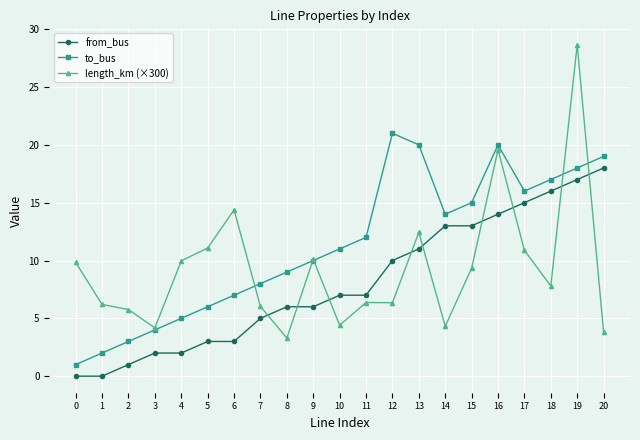

Which series has the largest range (max minus min)?

length_km (×300)